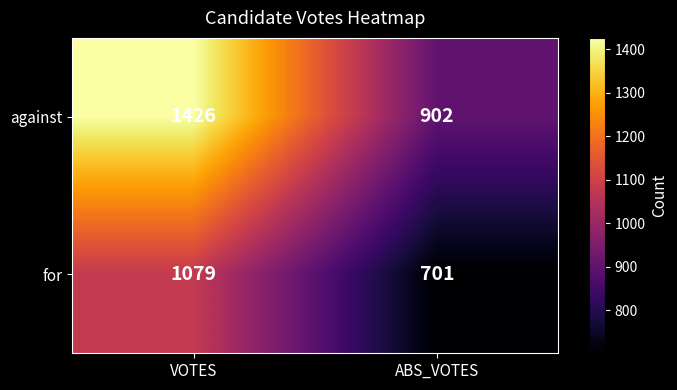

What value does the against series have at VOTES, to the nearest 10?

1430